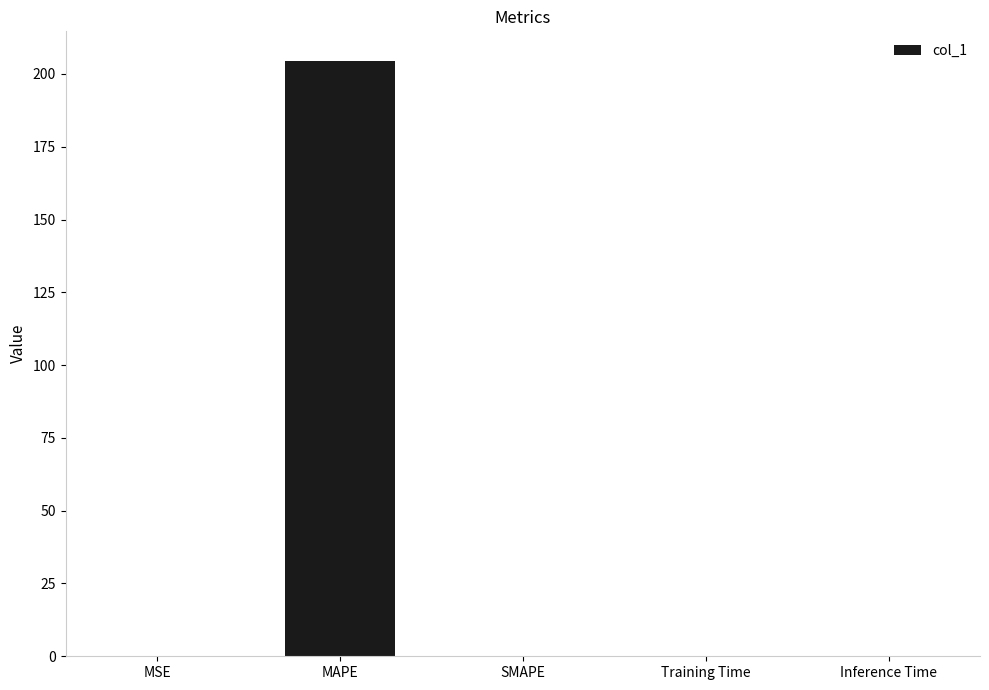

Are the bars grouped side by side (vs. stacked)?

No